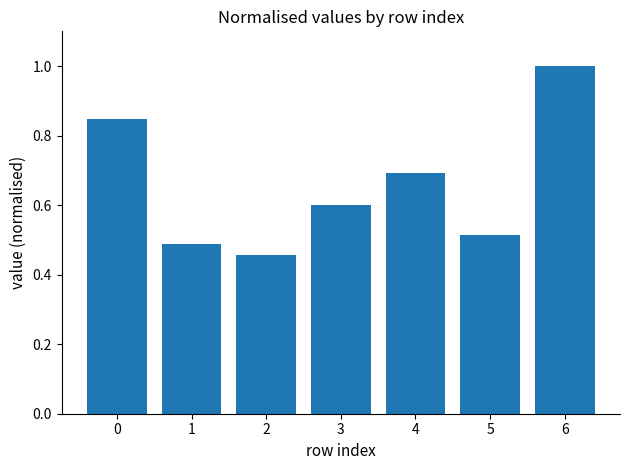

List the labels in order of value, largest first.

6, 0, 4, 3, 5, 1, 2